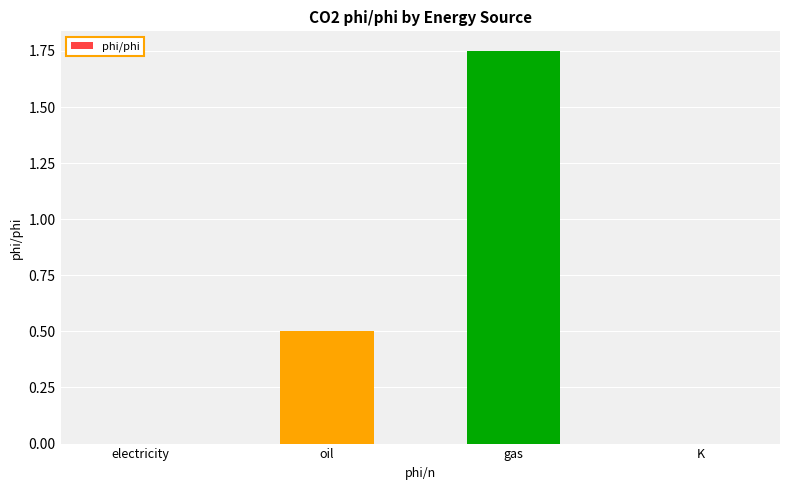

Is it true that the value at oil is 0.5?

True